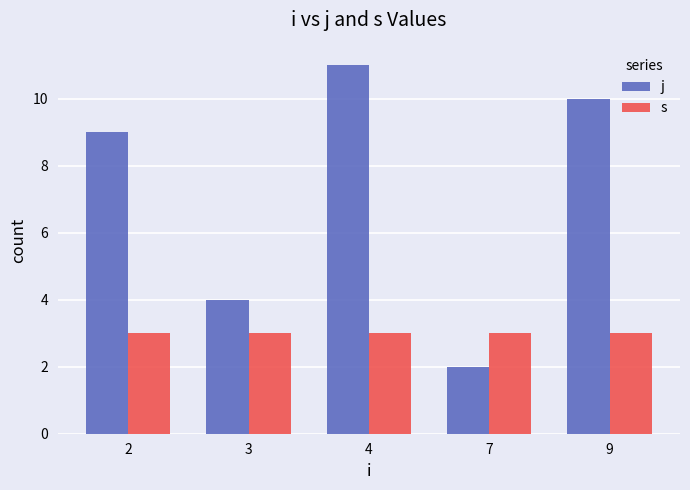

Where is j nearest to the value 6?

3